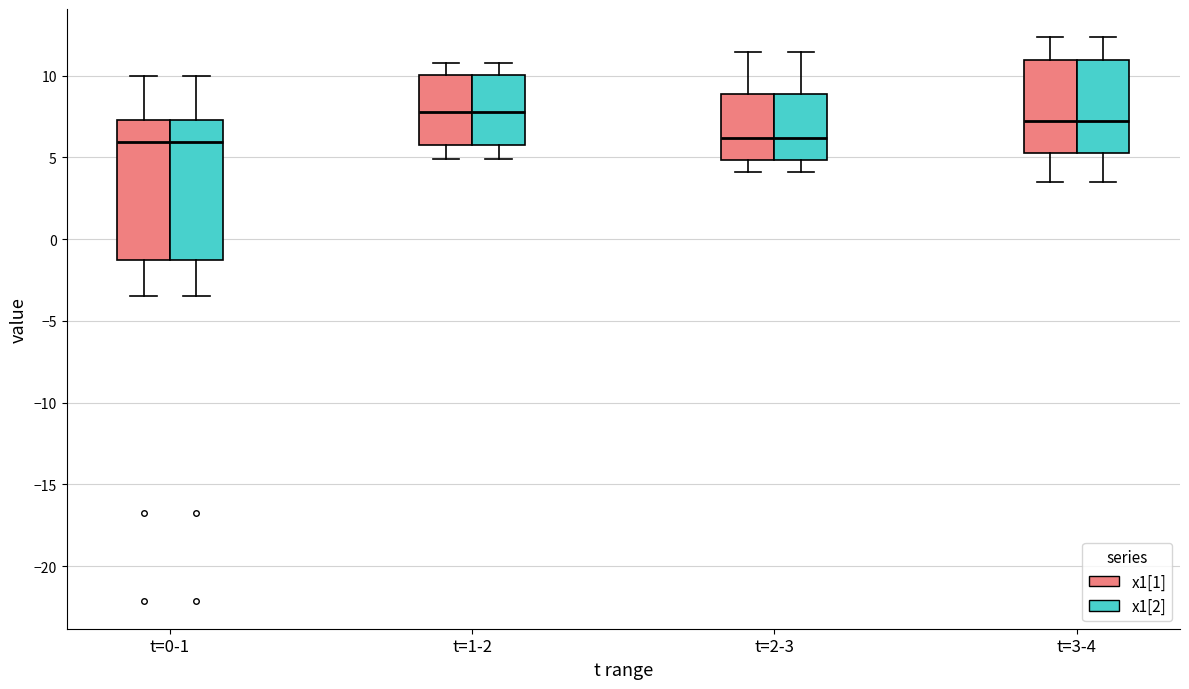

Reading left to right, transcribe this box plot: for each box, give where its median line is, the range the box spans, and where its two whiskers end, as read against the y-axis. The values are not printed on the chart, so give them approximately, as read against the axis.

t=0-1 (x1[1]): median 6.0, box -1.5 to 7.5, whiskers -3.5 to 10.0
t=0-1 (x1[2]): median 6.0, box -1.5 to 7.5, whiskers -3.5 to 10.0
t=1-2 (x1[1]): median 8.0, box 6.0 to 10.0, whiskers 5.0 to 11.0
t=1-2 (x1[2]): median 8.0, box 6.0 to 10.0, whiskers 5.0 to 11.0
t=2-3 (x1[1]): median 6.0, box 5.0 to 9.0, whiskers 4.0 to 11.5
t=2-3 (x1[2]): median 6.0, box 5.0 to 9.0, whiskers 4.0 to 11.5
t=3-4 (x1[1]): median 7.0, box 5.5 to 11.0, whiskers 3.5 to 12.5
t=3-4 (x1[2]): median 7.0, box 5.5 to 11.0, whiskers 3.5 to 12.5